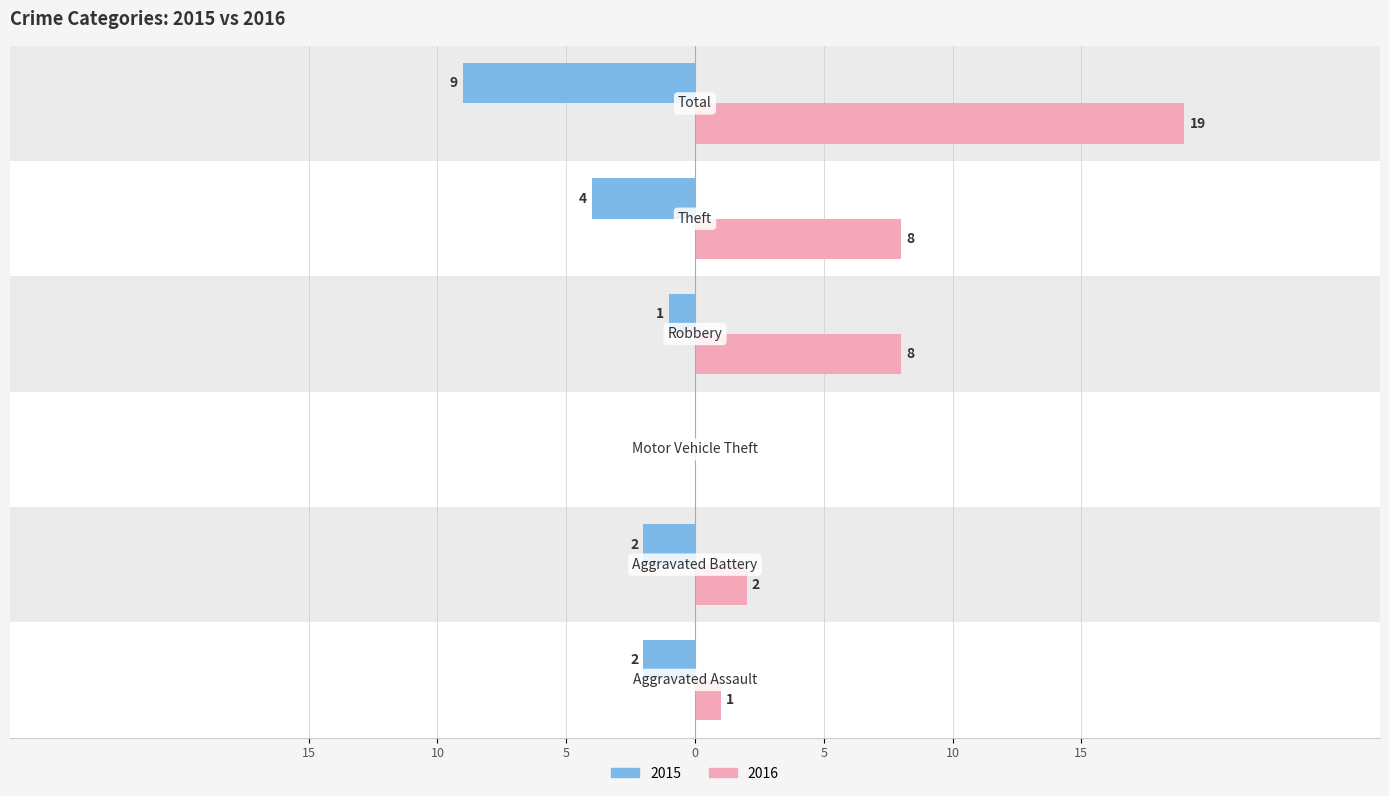

What are all the series names shown in the legend?

2015, 2016